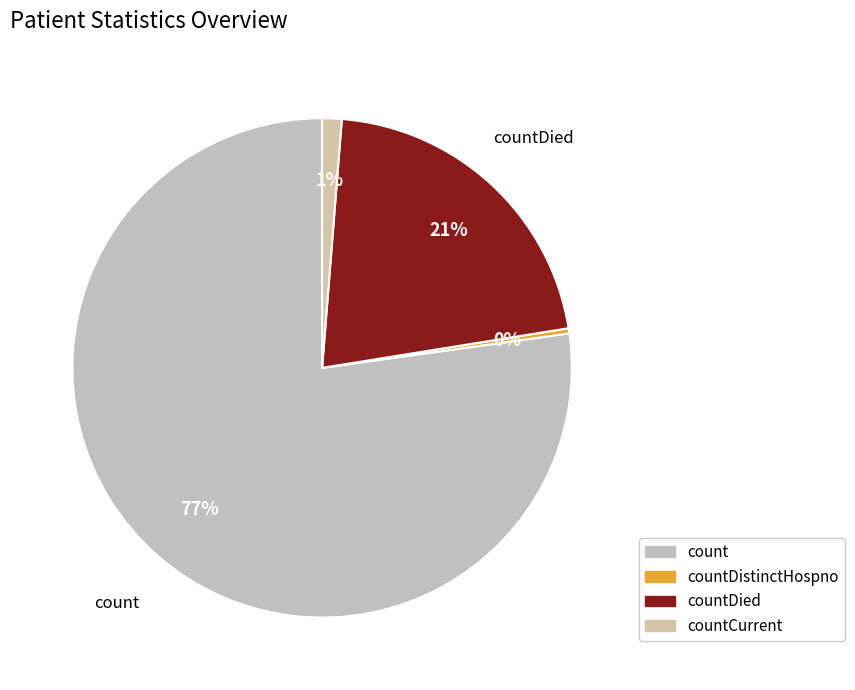

True or false: count accounts for 90% of the total.

False